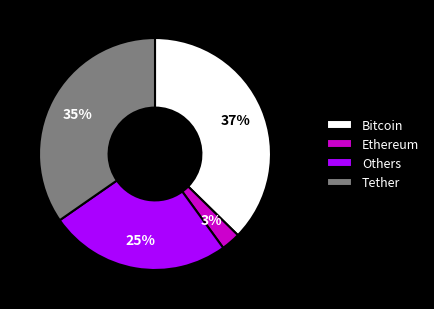

Combined, do Tether and Others account for over 50%?

Yes